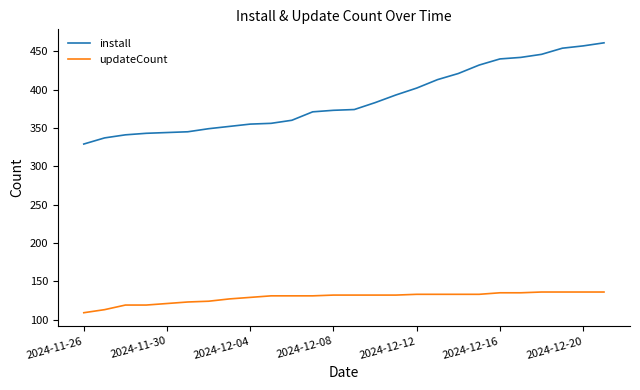

True or false: install and updateCount intersect in this chart.

False